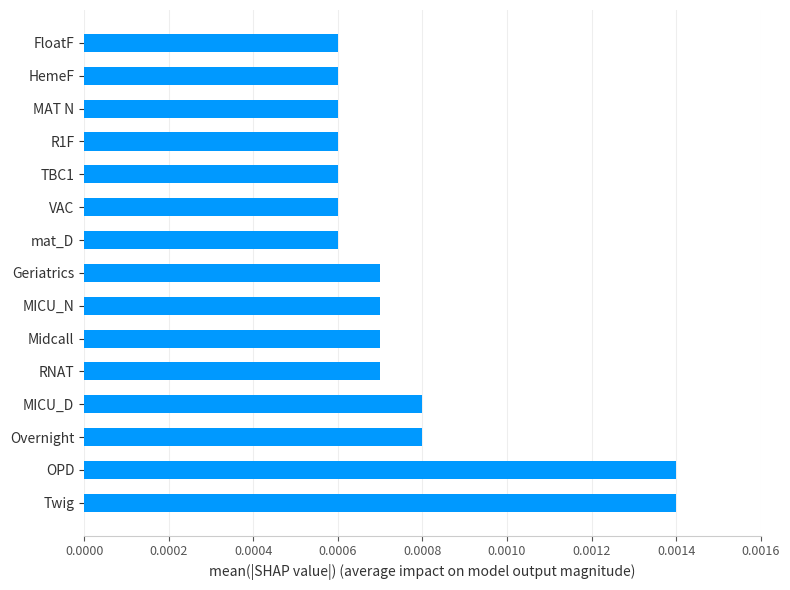

Which has a higher value, VAC or Midcall?

Midcall